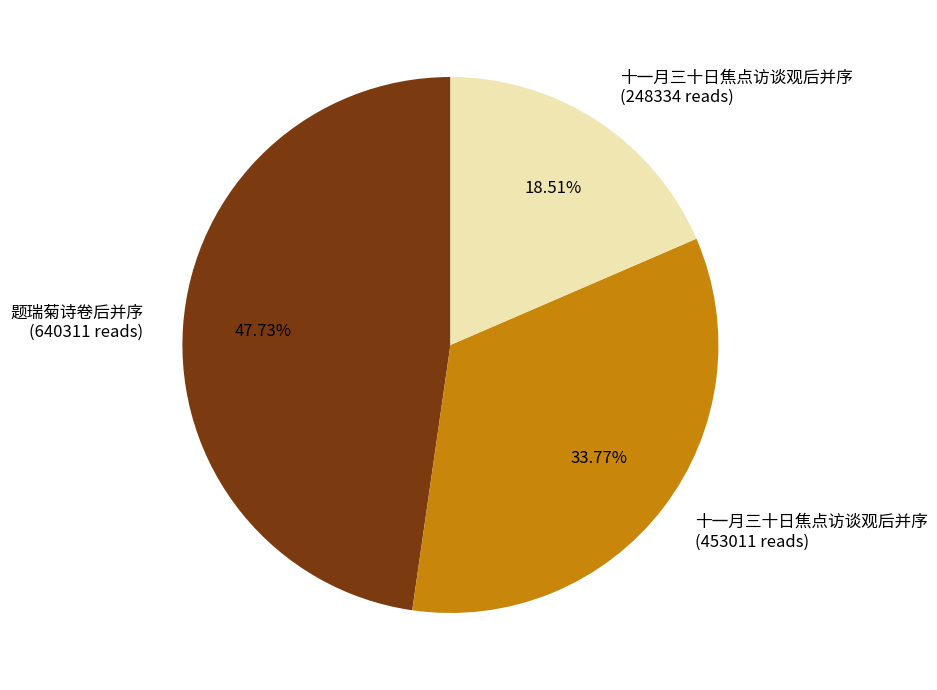

Which slice is the largest?

题瑞菊诗卷后并序 (640311 reads)